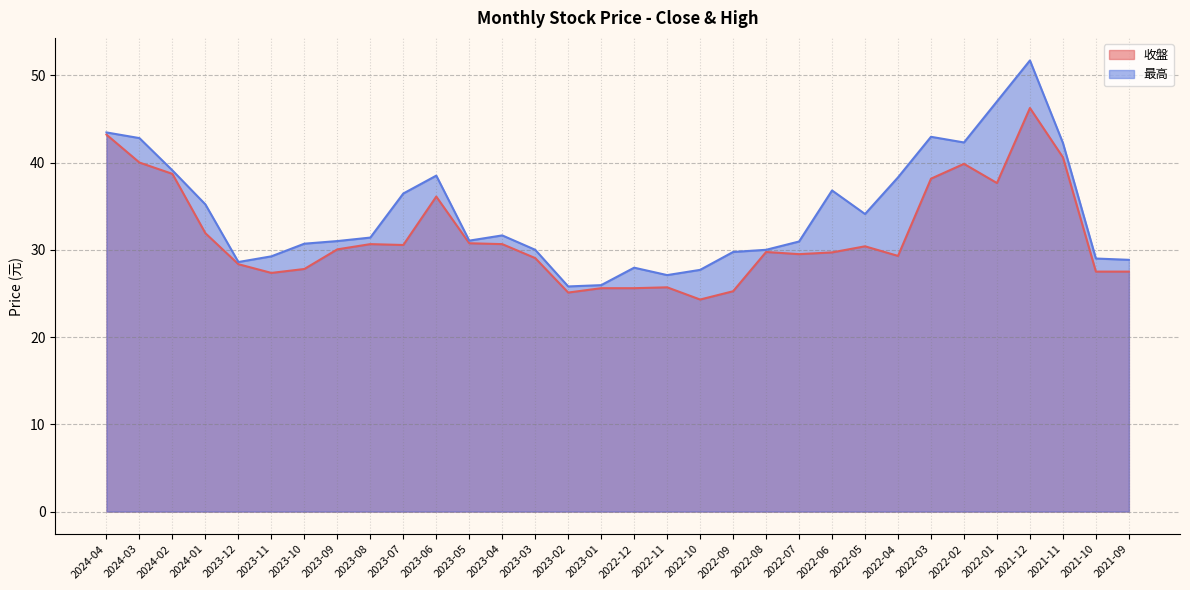

Which has a higher value, 2023-09 or 2024-03?

2024-03